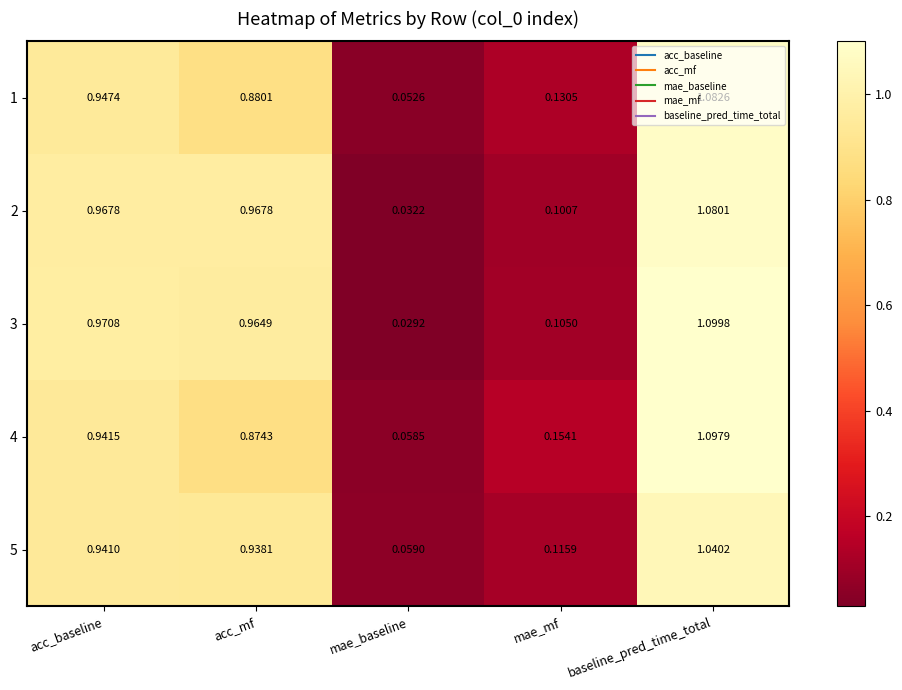

Which series changed the most between acc_mf and mae_baseline?

3